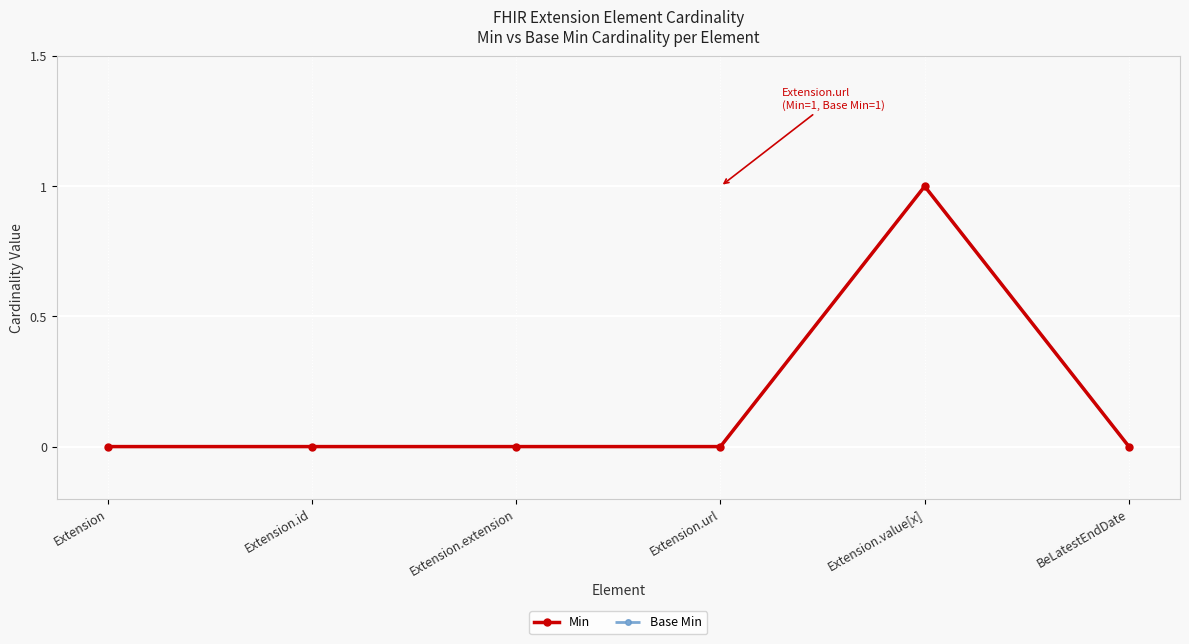

Which series has the largest total across all categories?

Min